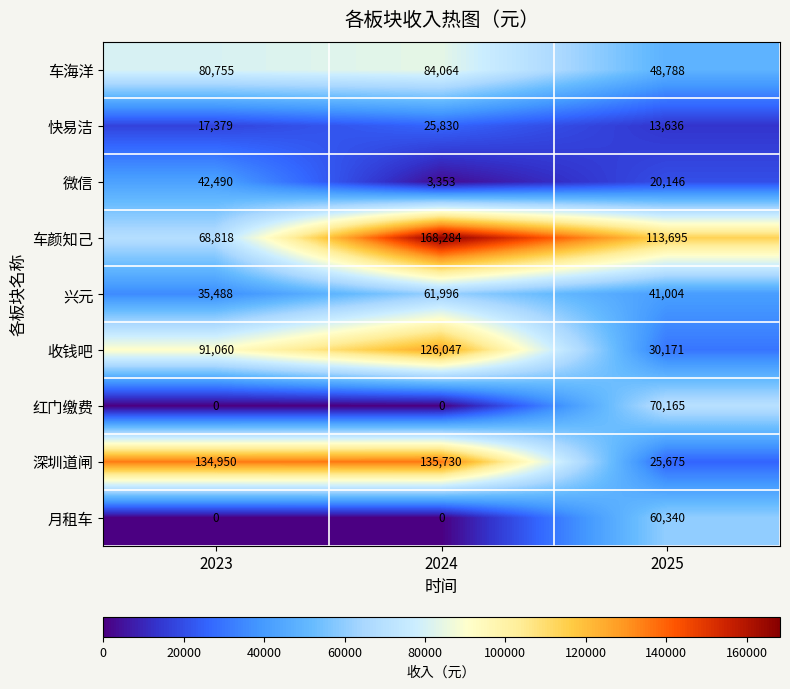

Where is 车海洋 nearest to the value 66426?

2023